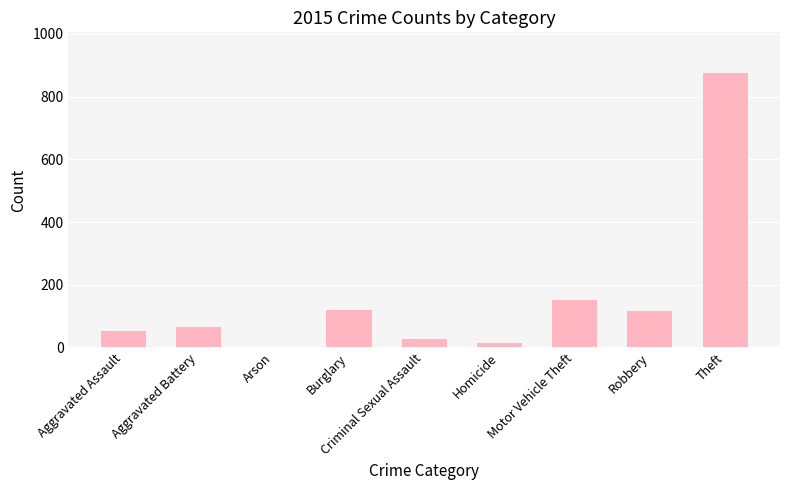

Is it true that the value at Aggravated Battery is 64?

True